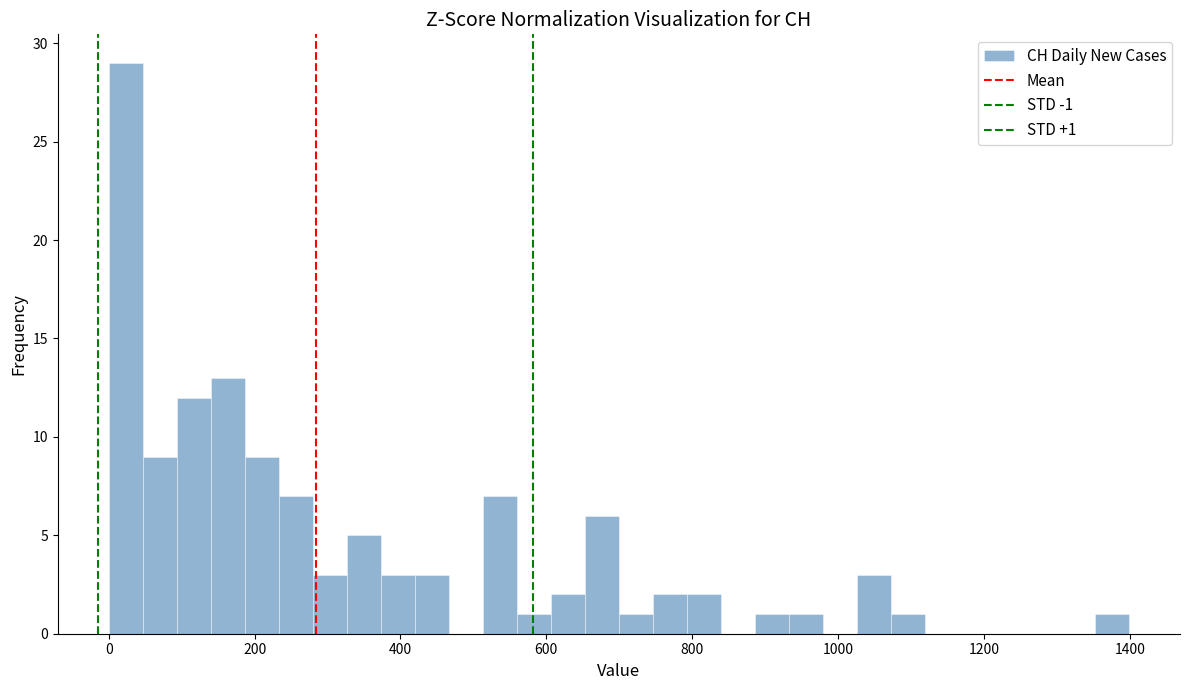

Around what value on the x-axis is the tallest bar? Give the approximate position of its centre, as read against the axis.

20